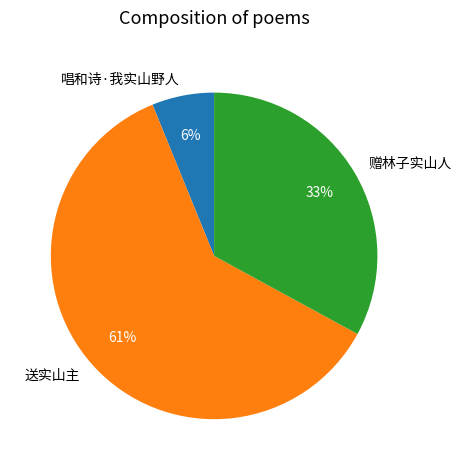

To the nearest percent, what is the difference between the 赠林子实山人 and 唱和诗·我实山野人 slice percentages?

27%